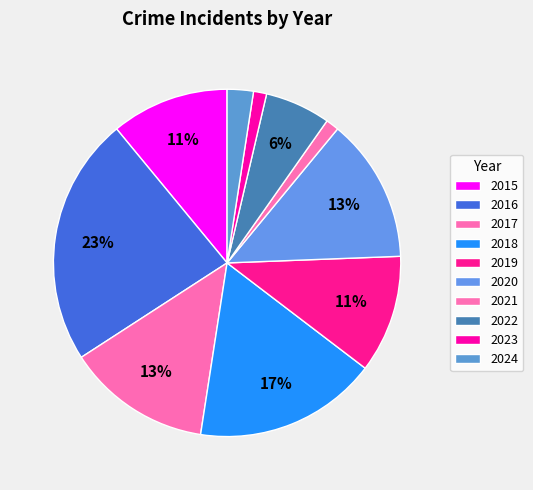

Is there a majority slice in this chart?

No